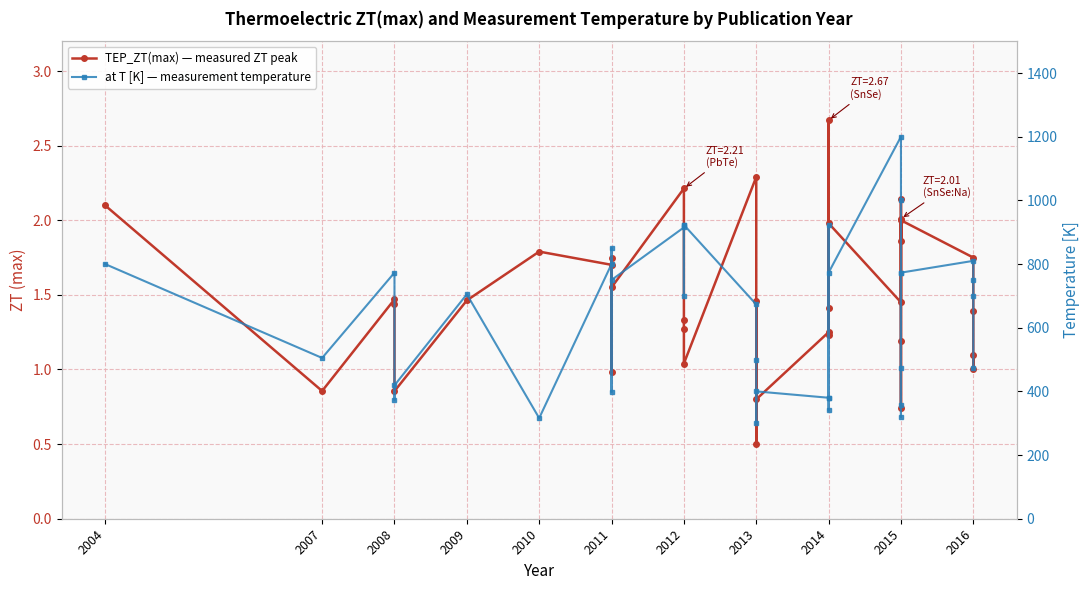

What are all the series names shown in the legend?

TEP_ZT(max) — measured ZT peak, at T [K] — measurement temperature